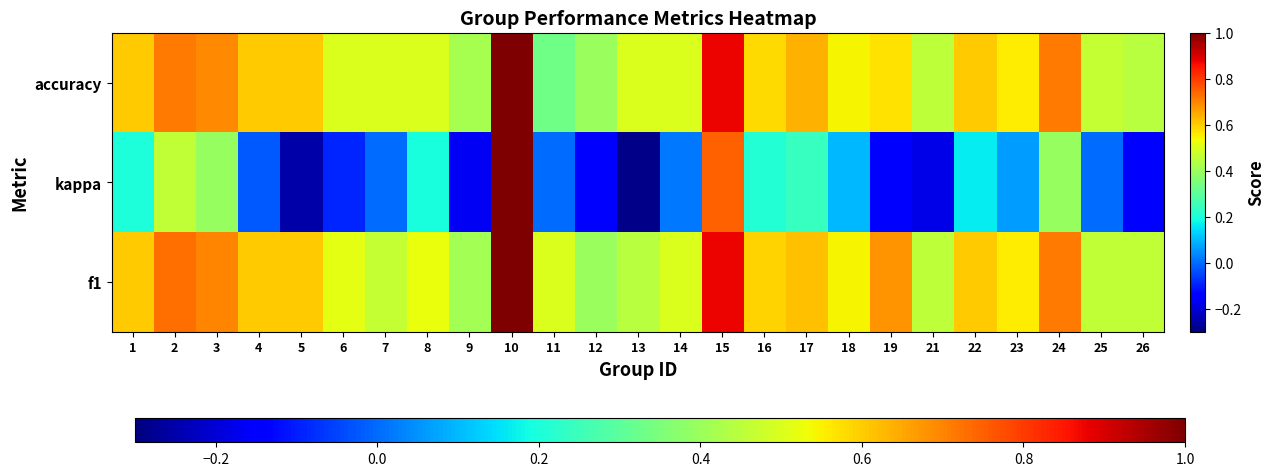

What is the total value across all series at 4?

1.2